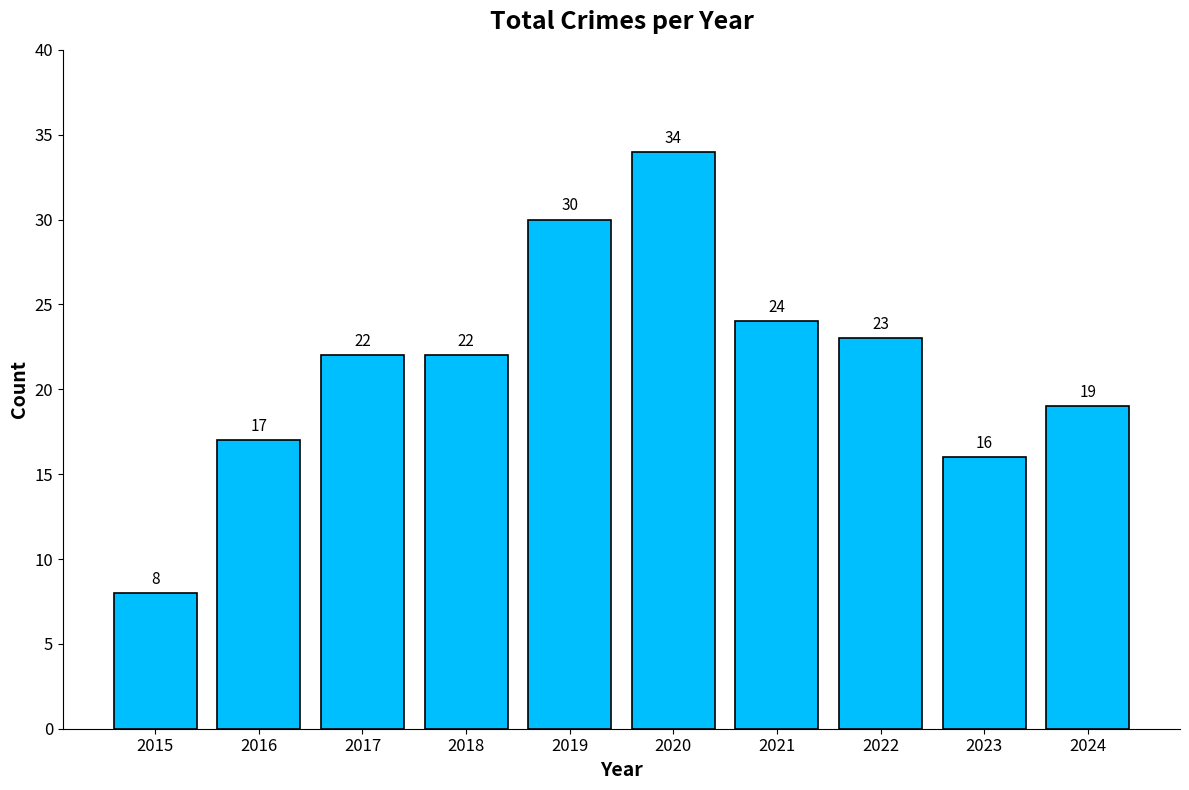

What is the change in value from 2022 to 2023?

-7